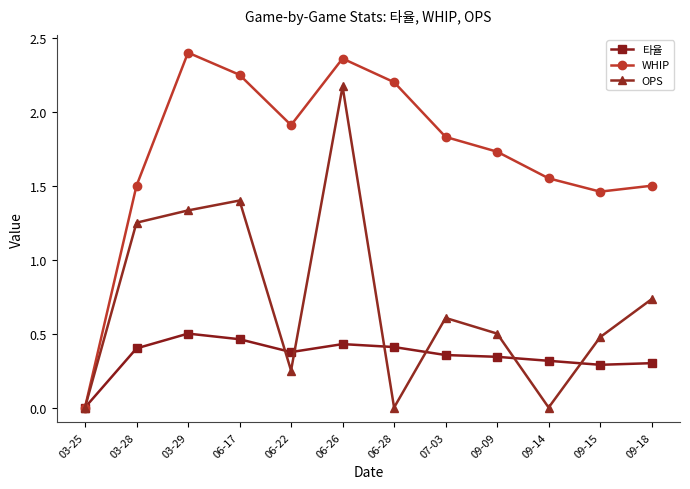

Which series has the largest range (max minus min)?

WHIP